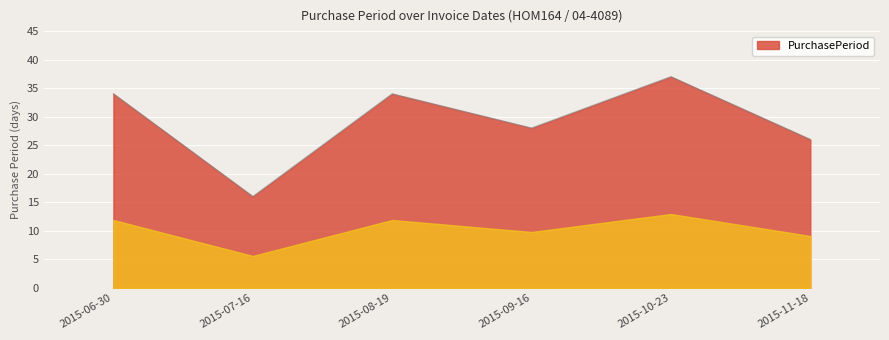

What value does the data have at 2015-07-16, to the nearest 5?

15